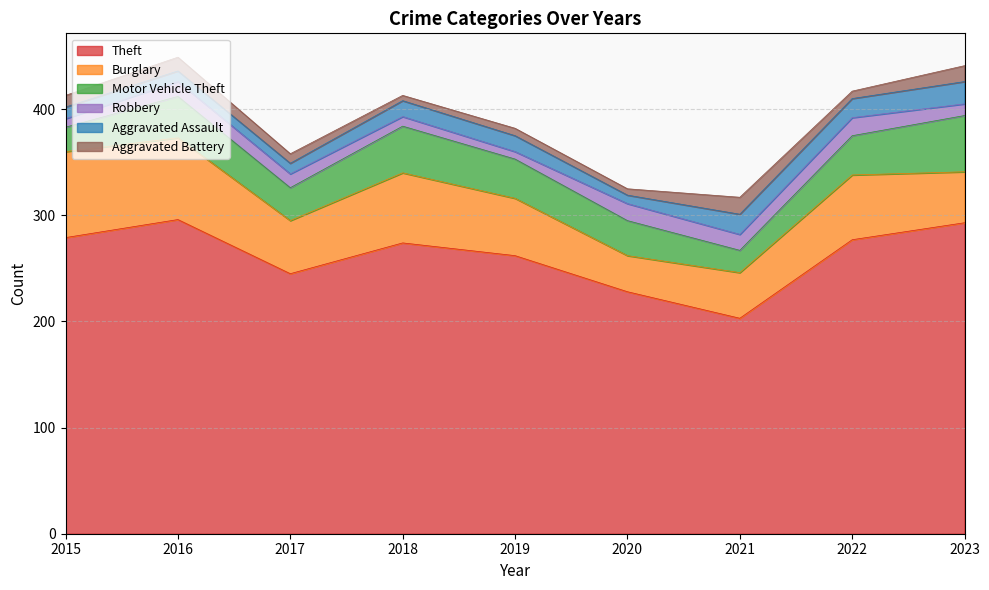

What is the total value across all series at 2021?

317